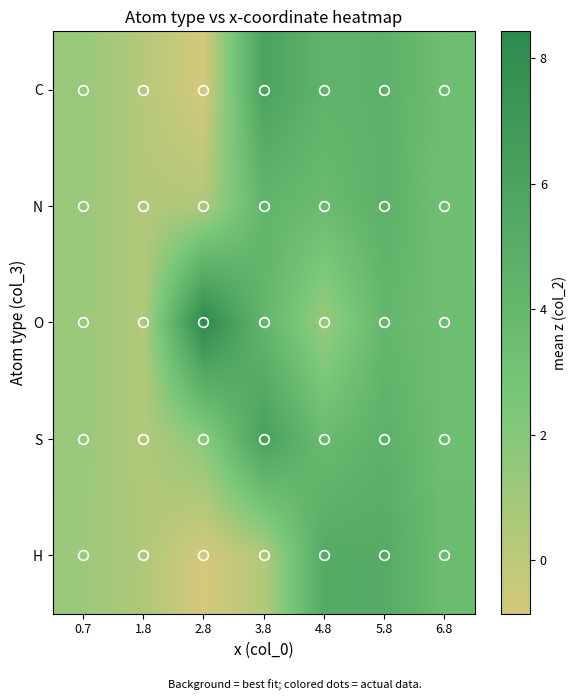

Which category has the lowest value across all series?

2.8